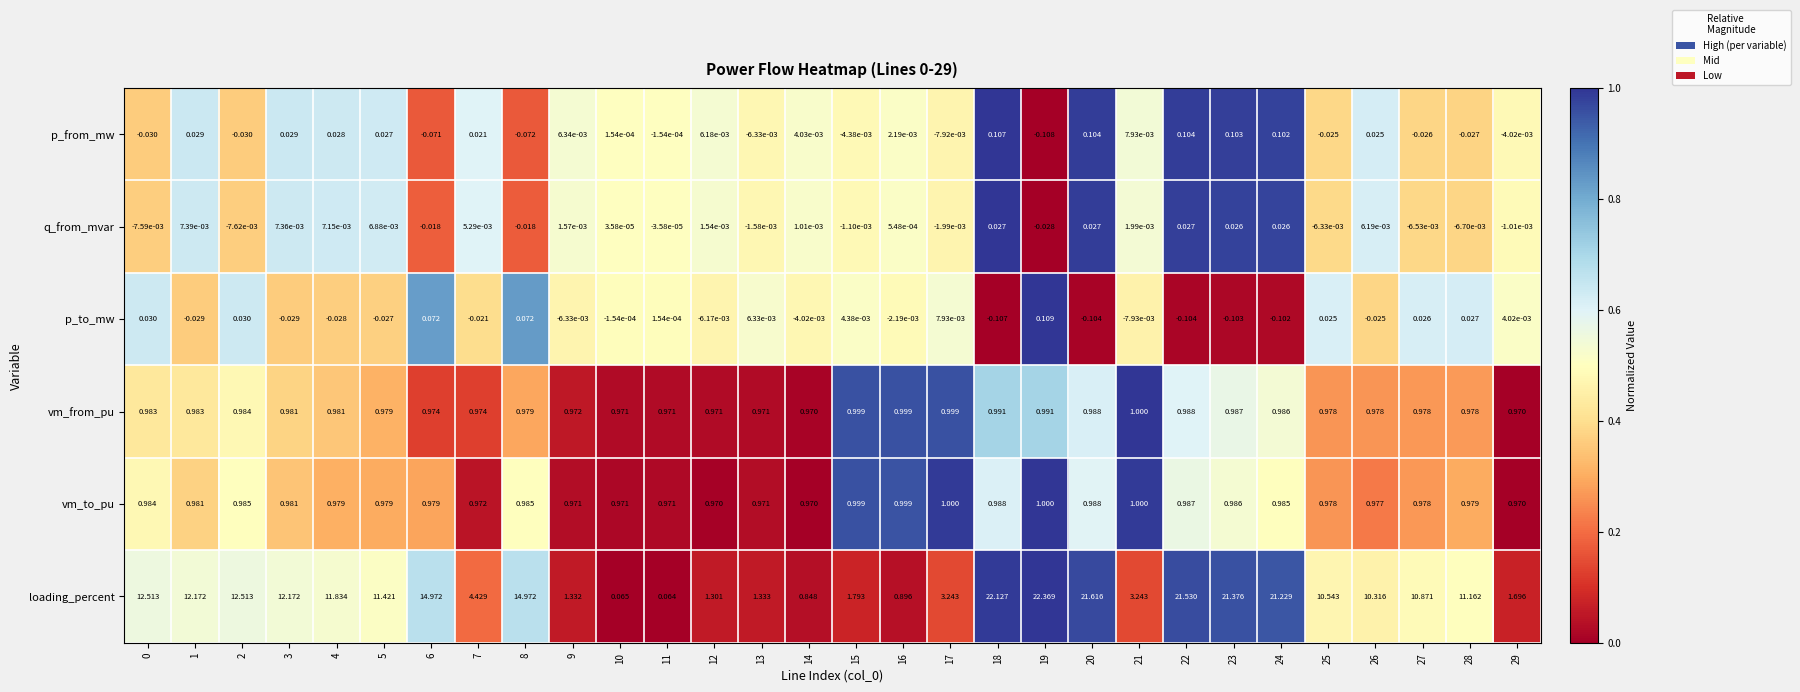

Which series has the widest spread of values?

loading_percent